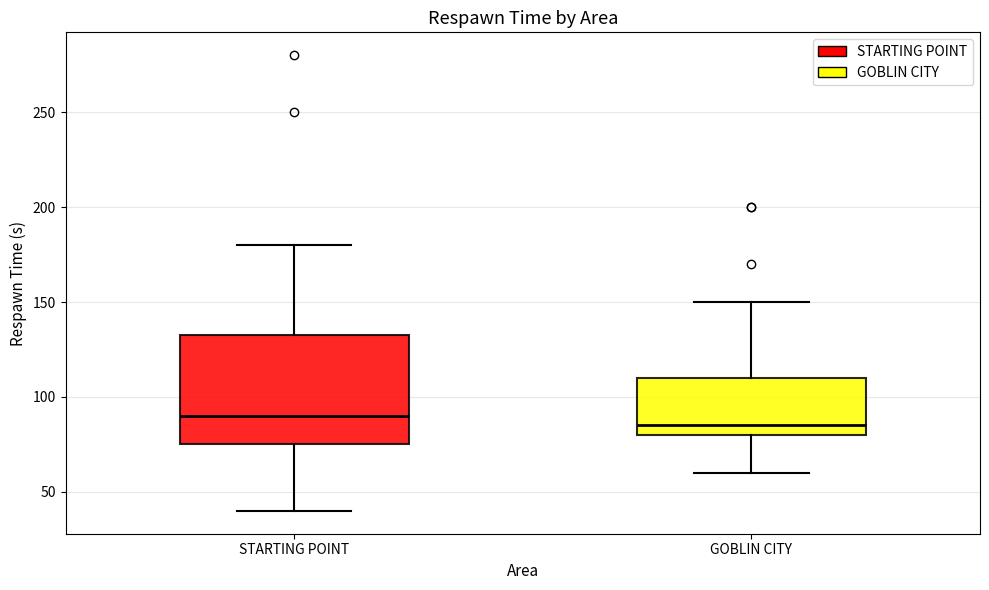

Reading left to right, read every box against the y-axis: the position of its median line, the range the box covers, and the ends of its whiskers. The values are not printed on the chart, so give them approximately, as read against the axis.

STARTING POINT: median 90, box 75 to 135, whiskers 40 to 180
GOBLIN CITY: median 85, box 80 to 110, whiskers 60 to 150